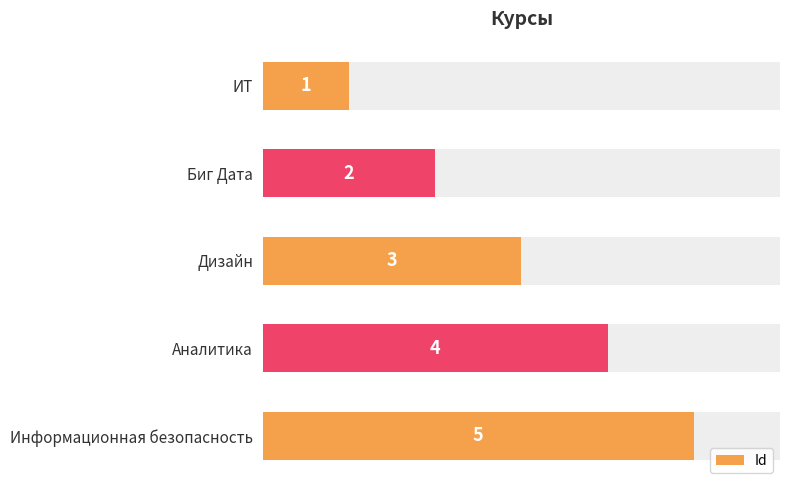

How many data points are less than 3?

2